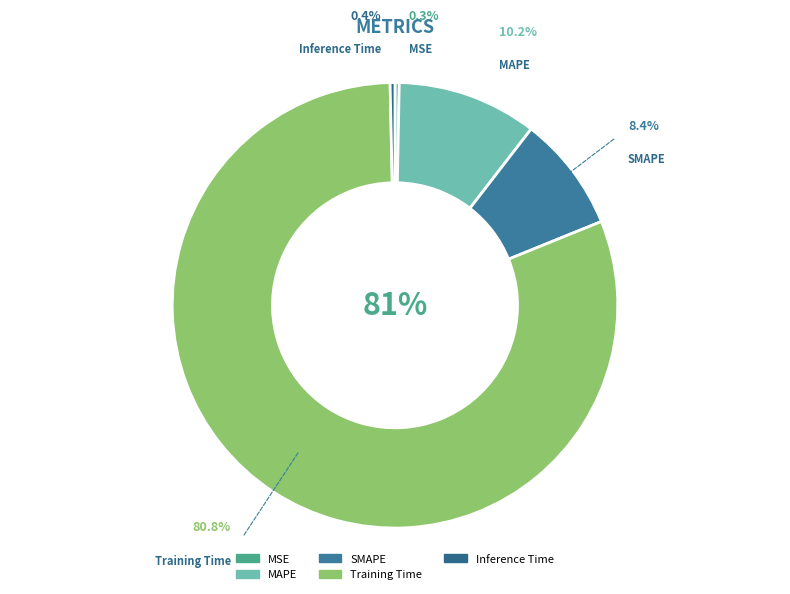

True or false: MSE accounts for 0% of the total.

True